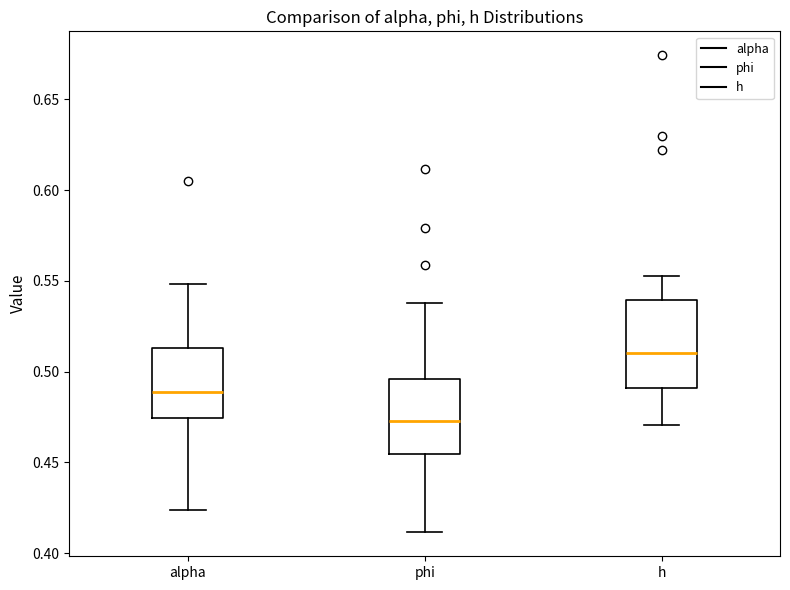

Where does the upper whisker of the box for alpha end on the y-axis? The values are not printed on the chart, so give them approximately, as read against the axis.

0.550